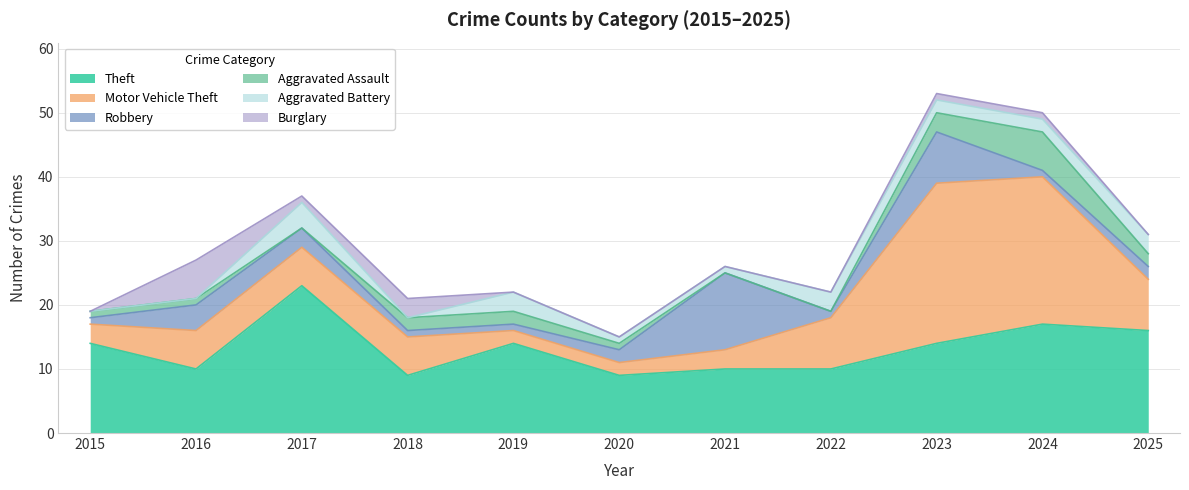

Is the value of Robbery at 2016 greater than the value of Theft at 2024?

No